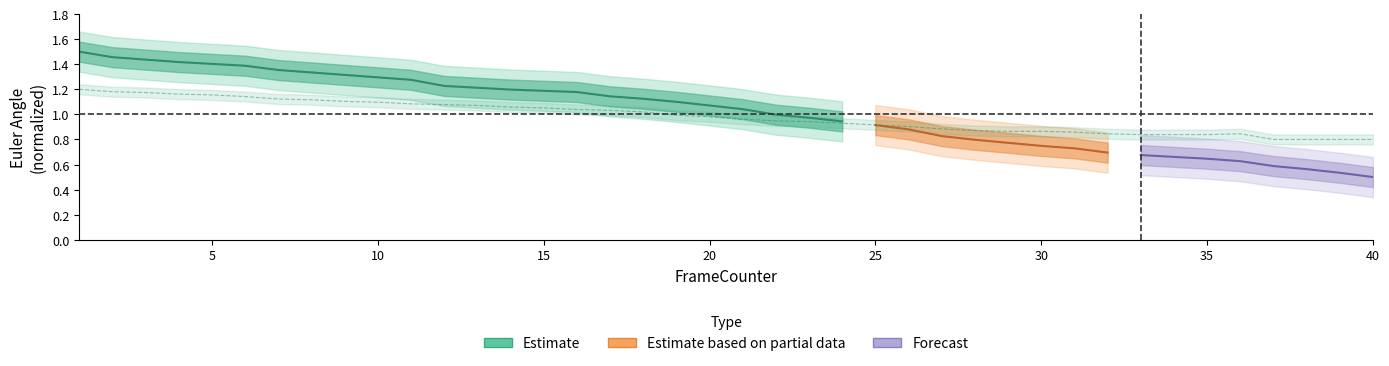

What is the value of the 4th point from the left?

1.2